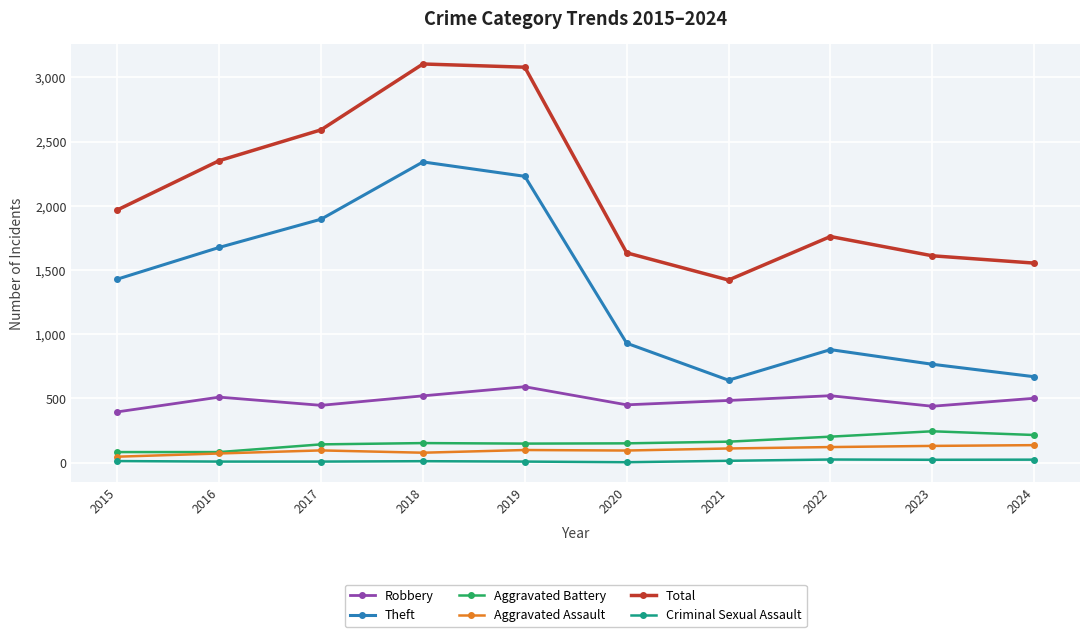

True or false: Robbery and Theft cross at least once.

False